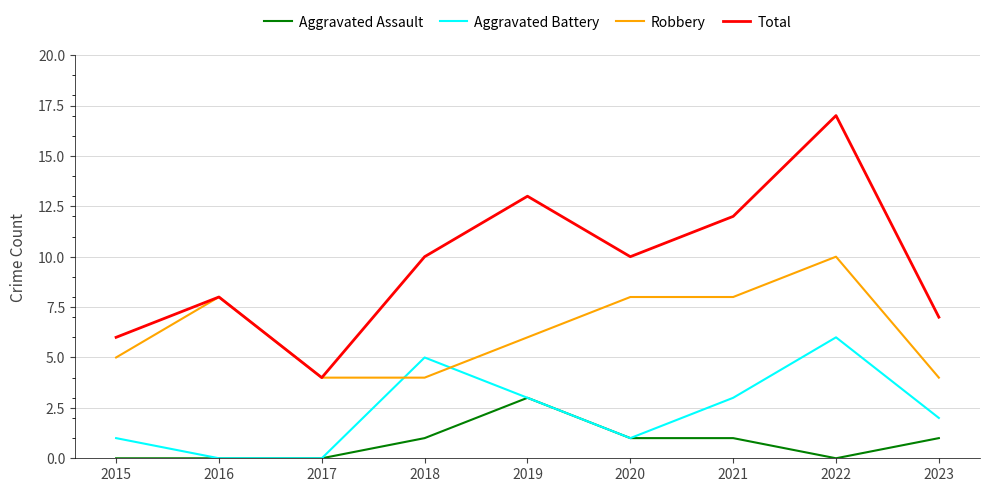

Reading left to right, list all the values displayed in this chart.

Aggravated Assault: 0	0	0	1	3	1	1	0	1
Aggravated Battery: 1	0	0	5	3	1	3	6	2
Robbery: 5	8	4	4	6	8	8	10	4
Total: 6	8	4	10	13	10	12	17	7